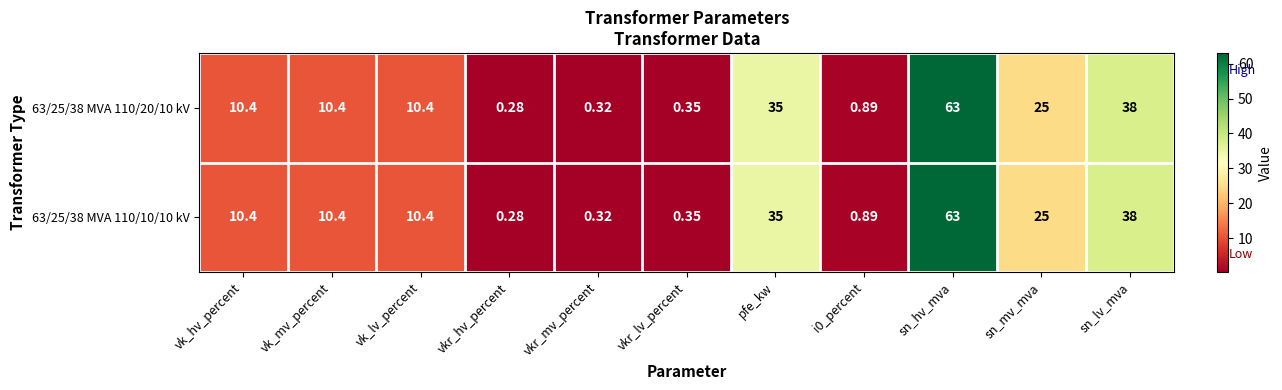

Which category has the highest value in the 63/25/38 MVA 110/10/10 kV series?

sn_hv_mva